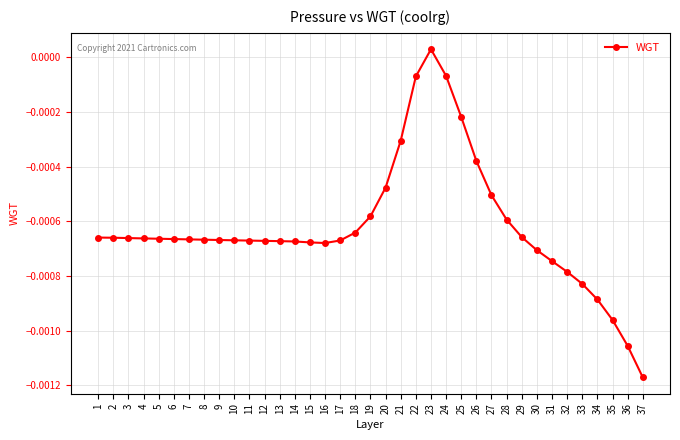

True or false: there are more than 0 points higher than both neighbors.

True